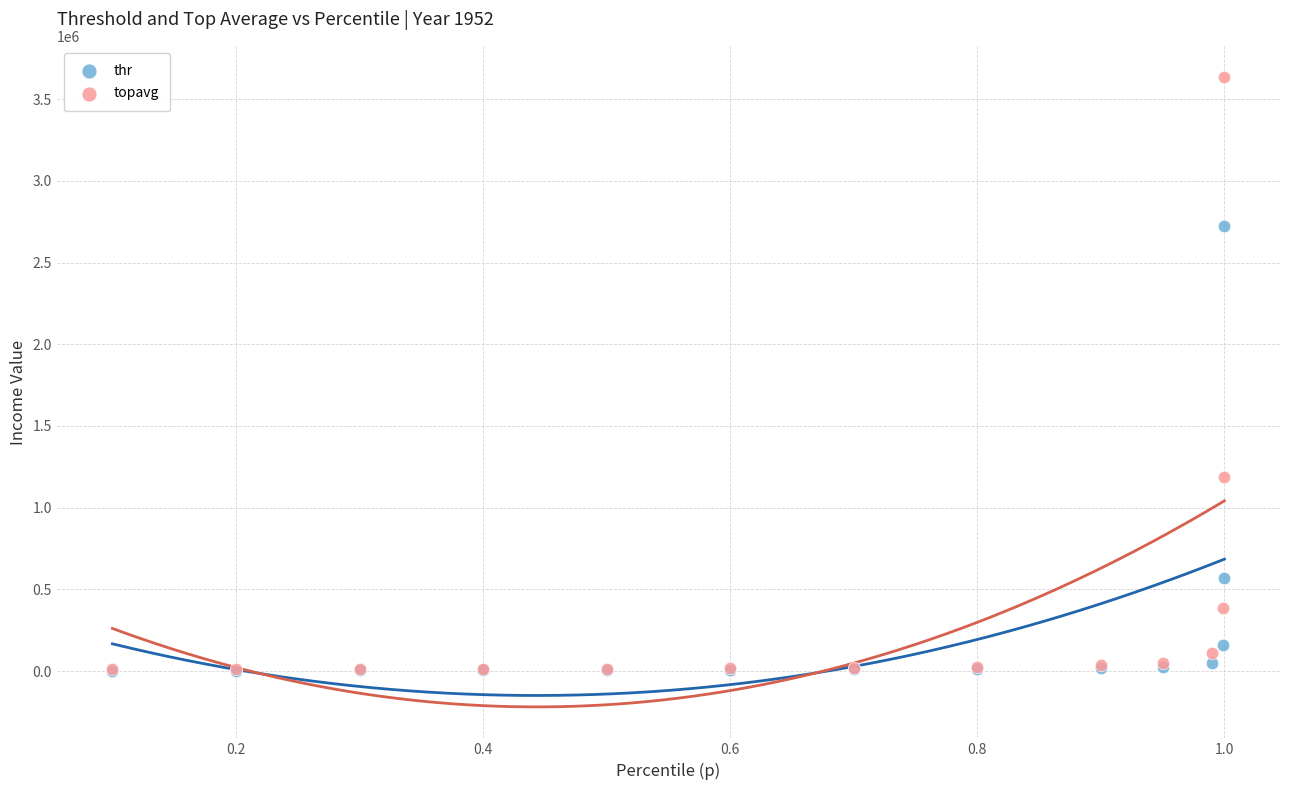

In the thr series, what Y value is closest to 1361018?

571388.7